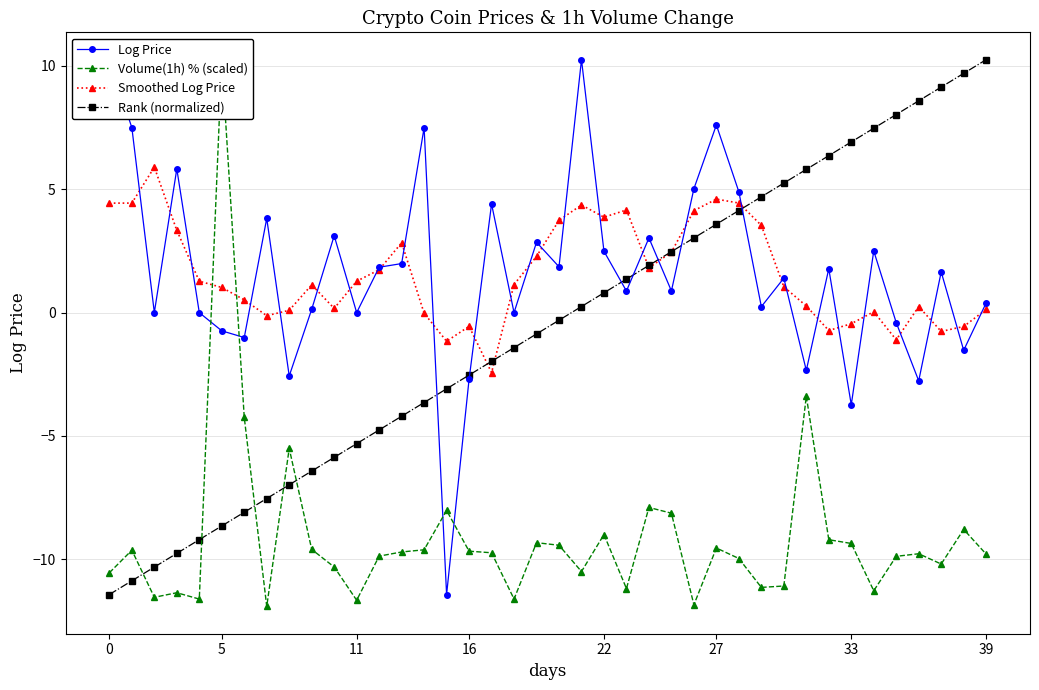

True or false: Volume(1h) % (scaled) has more than 0 points higher than both neighbors.

True